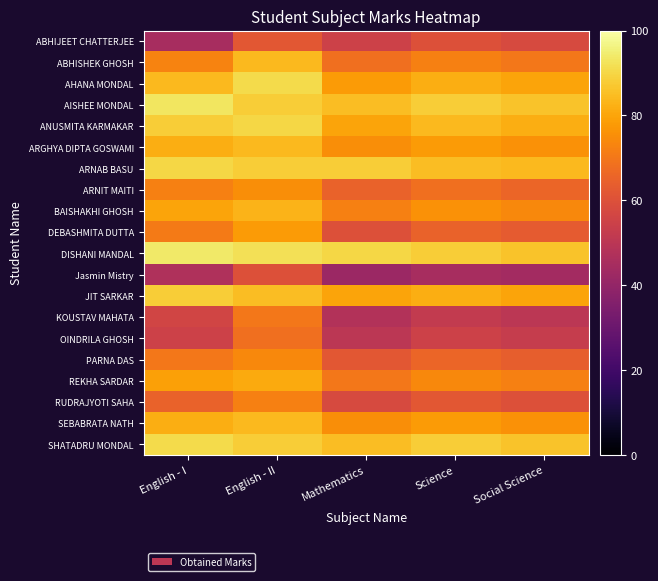

At which category is the sum across all series the highest?

English - II